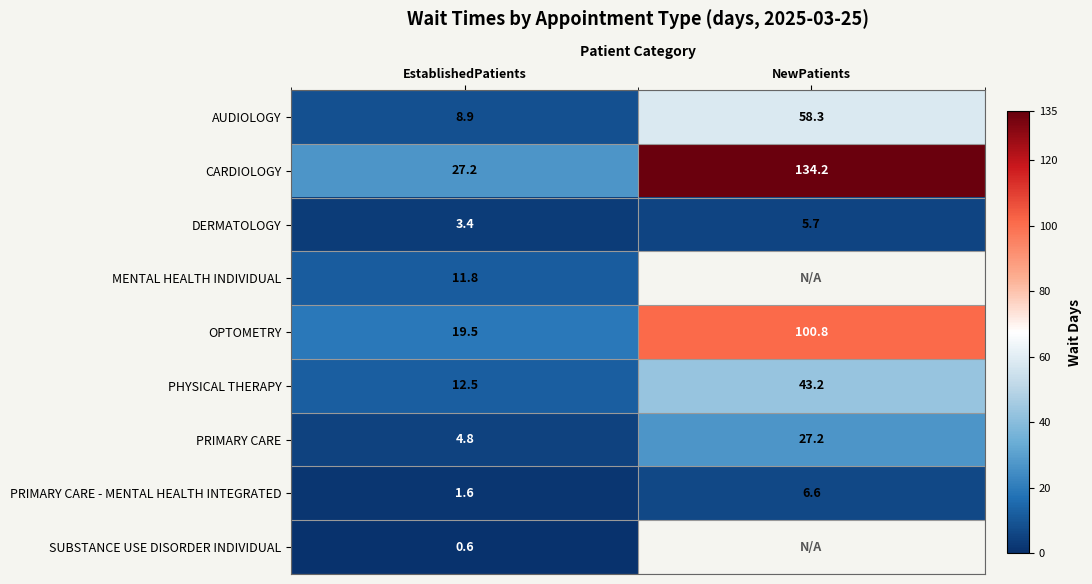

Is the value of PHYSICAL THERAPY at NewPatients greater than the value of DERMATOLOGY at NewPatients?

Yes